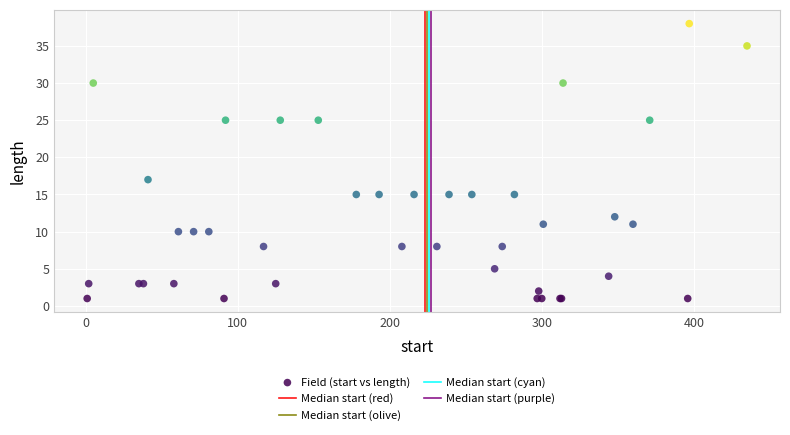

What Y value in the scatter plot is closest to 19?

17